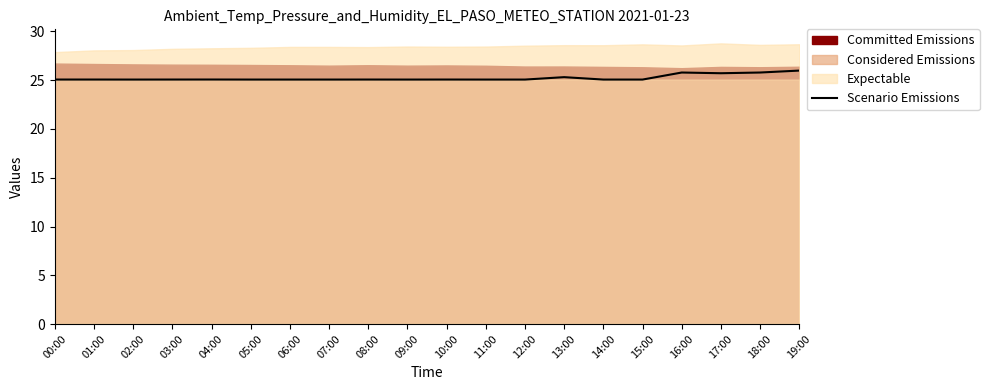

Which category has the lowest value across all series?

02:00